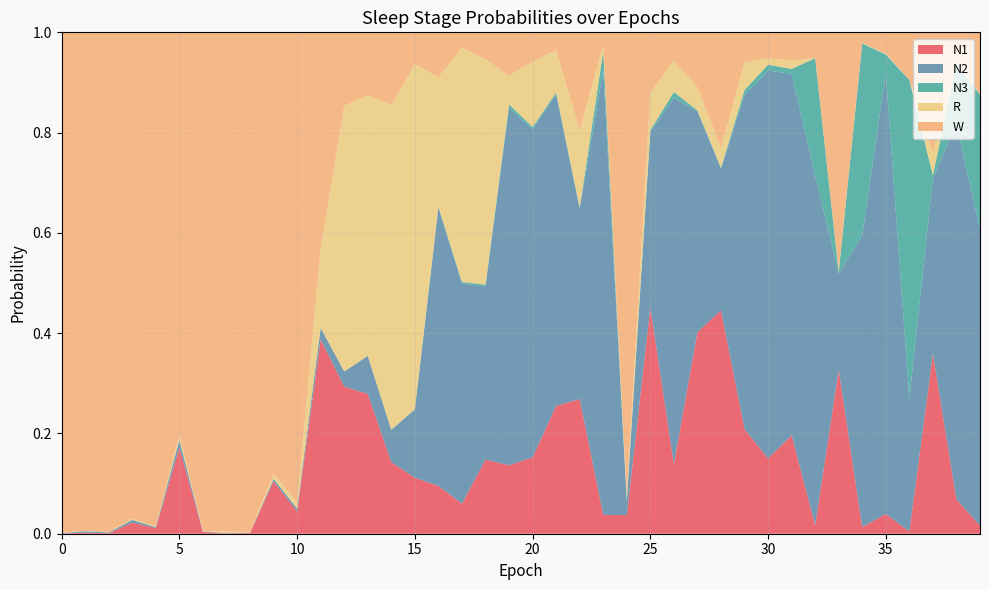

Reading left to right, transcribe all the data shown in this chart.

N1: 0.0	0.0	0.0	0.0	0.0	0.2	0.0	0.0	0.0	0.1	0.0	0.4	0.3	0.3	0.1	0.1	0.1	0.1	0.1	0.1	0.2	0.3	0.3	0.0	0.0	0.5	0.1	0.4	0.4	0.2	0.2	0.2	0.0	0.3	0.0	0.0	0.0	0.4	0.1	0.0
N2: 0.0	0.0	0.0	0.0	0.0	0.0	0.0	0.0	0.0	0.0	0.0	0.0	0.0	0.1	0.1	0.1	0.6	0.4	0.3	0.7	0.7	0.6	0.4	0.9	0.0	0.3	0.7	0.4	0.3	0.7	0.8	0.7	0.7	0.2	0.6	0.9	0.3	0.3	0.7	0.6
N3: 0.0	0.0	0.0	0.0	0.0	0.0	0.0	0.0	0.0	0.0	0.0	0.0	0.0	0.0	0.0	0.0	0.0	0.0	0.0	0.0	0.0	0.0	0.0	0.0	0.0	0.0	0.0	0.0	0.0	0.0	0.0	0.0	0.2	0.0	0.4	0.0	0.6	0.0	0.1	0.3
R: 0.0	0.0	0.0	0.0	0.0	0.0	0.0	0.0	0.0	0.0	0.0	0.2	0.5	0.5	0.6	0.7	0.3	0.5	0.4	0.1	0.1	0.1	0.2	0.0	0.0	0.1	0.1	0.0	0.0	0.1	0.0	0.0	0.0	0.0	0.0	0.0	0.0	0.0	0.0	0.0
W: 1.0	1.0	1.0	1.0	1.0	0.8	1.0	1.0	1.0	0.9	0.9	0.4	0.1	0.1	0.1	0.1	0.1	0.0	0.1	0.1	0.1	0.0	0.2	0.0	0.9	0.1	0.1	0.1	0.2	0.1	0.1	0.1	0.1	0.5	0.0	0.0	0.1	0.2	0.1	0.1